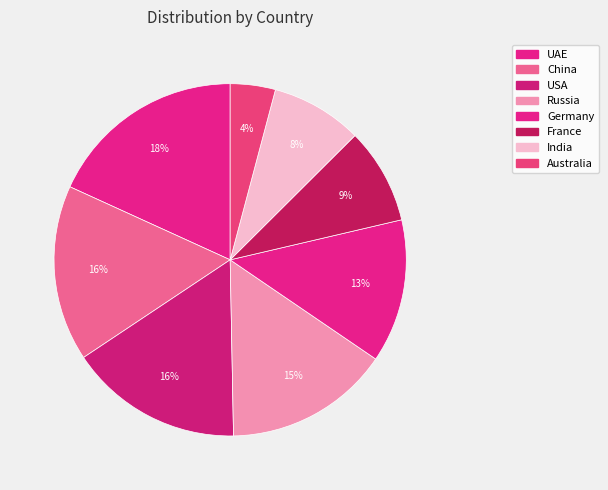

True or false: France accounts for 9% of the total.

True